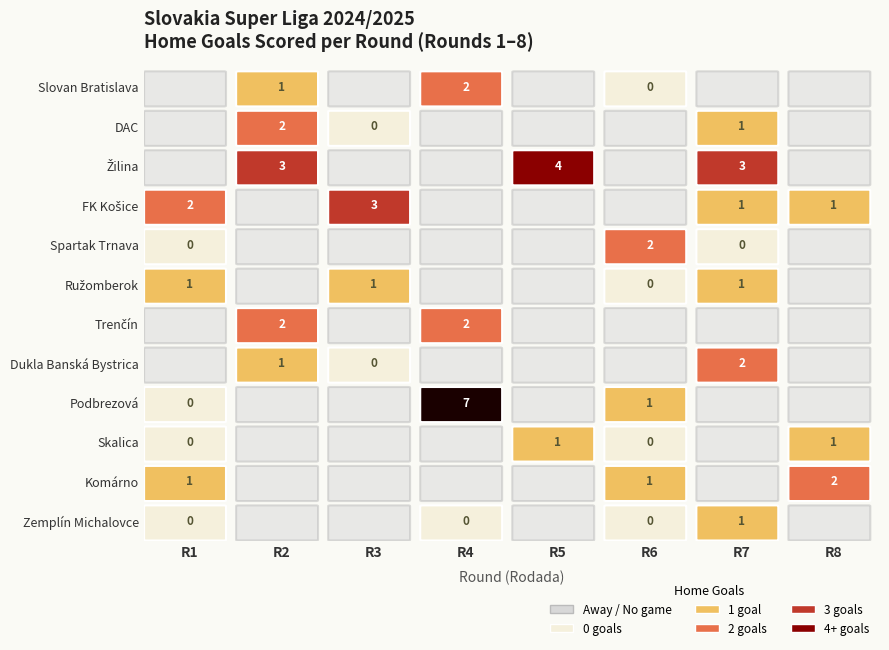

Which has a higher value, 2 or 3?

3